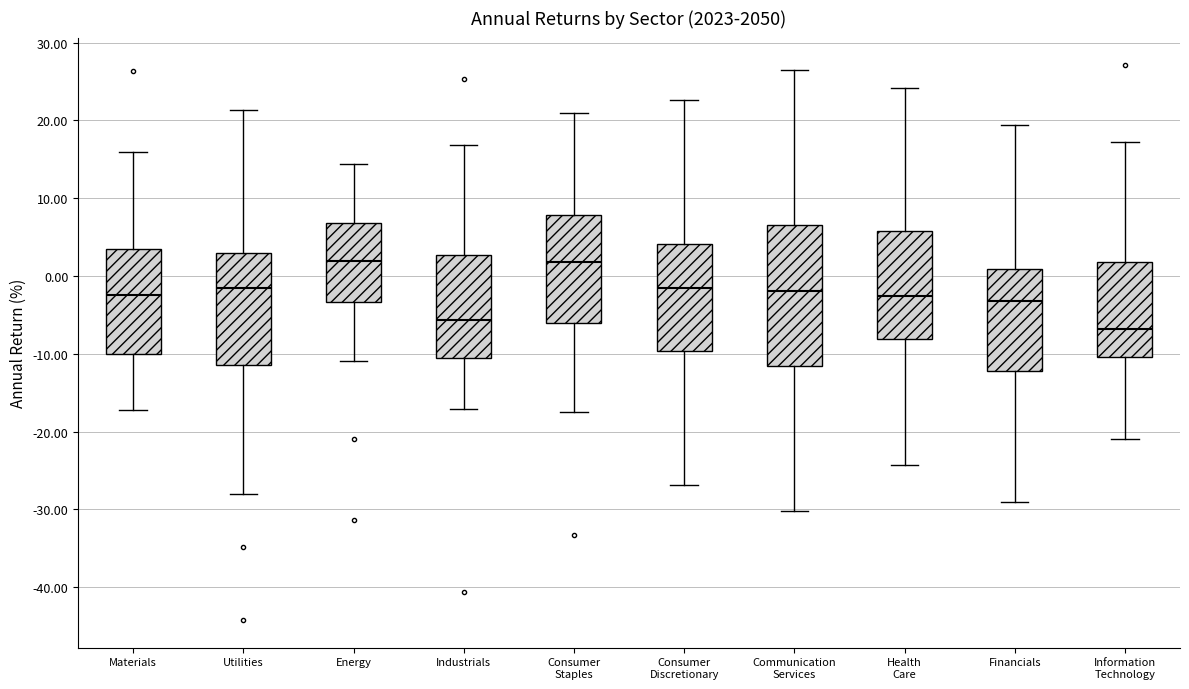

Reading left to right, read every box against the y-axis: the position of its median line, the range the box covers, and the ends of its whiskers. The values are not printed on the chart, so give them approximately, as read against the axis.

Materials: median -2, box -10 to 3, whiskers -17 to 16
Utilities: median -2, box -11 to 3, whiskers -28 to 21
Energy: median 2, box -3 to 7, whiskers -11 to 14
Industrials: median -6, box -10 to 3, whiskers -17 to 17
Consumer Staples: median 2, box -6 to 8, whiskers -17 to 21
Consumer Discretionary: median -2, box -10 to 4, whiskers -27 to 23
Communication Services: median -2, box -12 to 7, whiskers -30 to 26
Health Care: median -3, box -8 to 6, whiskers -24 to 24
Financials: median -3, box -12 to 1, whiskers -29 to 19
Information Technology: median -7, box -10 to 2, whiskers -21 to 17